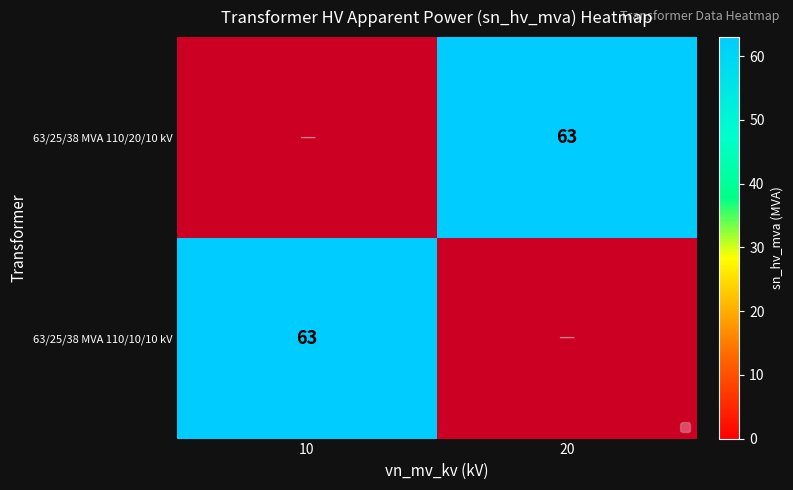

The value of 63/25/38 MVA 110/20/10 kV at 10 is 0. True or false?

True